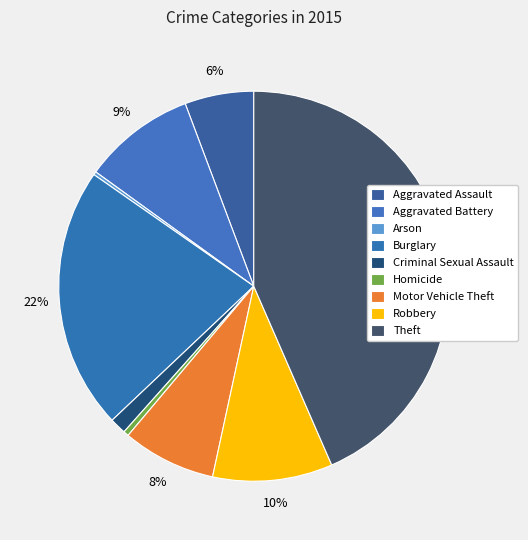

Do Motor Vehicle Theft and Homicide together represent more than half of the pie?

No